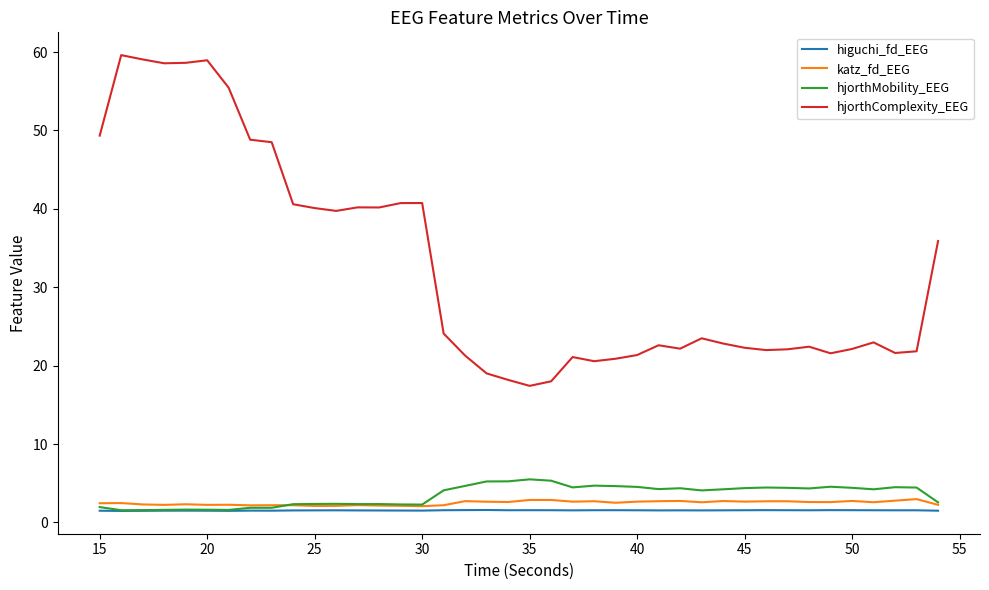

Which series has the widest spread of values?

hjorthComplexity_EEG